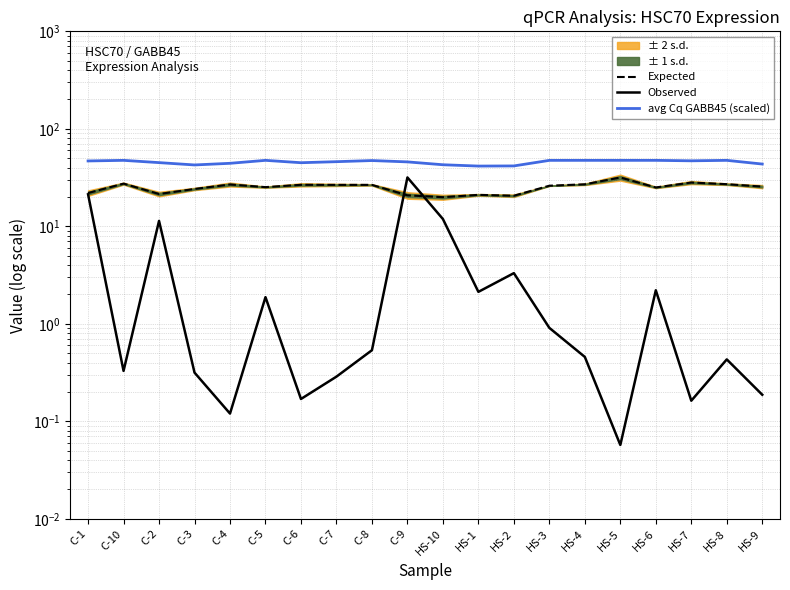

What is the maximum value shown in the chart?

47.5